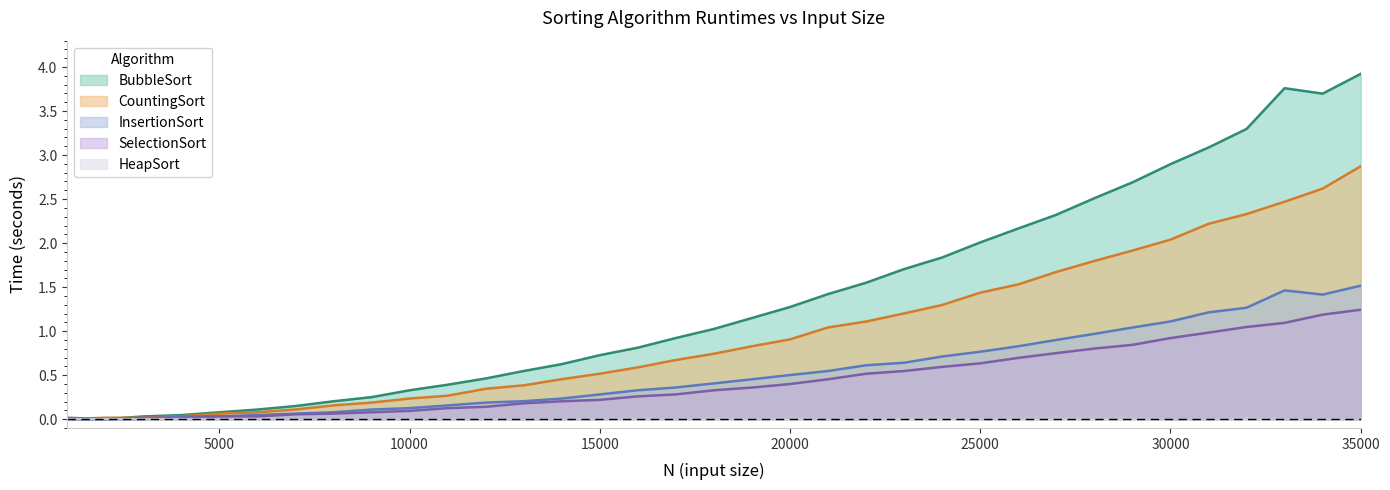

Reading left to right, extract all data points from this chart.

BubbleSort: 1000=0.0	2000=0.0	3000=0.0	4000=0.0	5000=0.1	6000=0.1	7000=0.1	8000=0.2	9000=0.2	10000=0.3	11000=0.4	12000=0.5	13000=0.5	14000=0.6	15000=0.7	16000=0.8	17000=0.9	18000=1.0	19000=1.1	20000=1.3	21000=1.4	22000=1.6	23000=1.7	24000=1.8	25000=2.0	26000=2.2	27000=2.3	28000=2.5	29000=2.7	30000=2.9	31000=3.1	32000=3.3	33000=3.8	34000=3.7	35000=3.9
InsertionSort: 1000=0.0	2000=0.0	3000=0.0	4000=0.0	5000=0.0	6000=0.0	7000=0.1	8000=0.1	9000=0.1	10000=0.1	11000=0.2	12000=0.2	13000=0.2	14000=0.2	15000=0.3	16000=0.3	17000=0.4	18000=0.4	19000=0.5	20000=0.5	21000=0.5	22000=0.6	23000=0.6	24000=0.7	25000=0.8	26000=0.8	27000=0.9	28000=1.0	29000=1.0	30000=1.1	31000=1.2	32000=1.3	33000=1.5	34000=1.4	35000=1.5
SelectionSort: 1000=0.0	2000=0.0	3000=0.0	4000=0.0	5000=0.0	6000=0.0	7000=0.1	8000=0.1	9000=0.1	10000=0.1	11000=0.1	12000=0.1	13000=0.2	14000=0.2	15000=0.2	16000=0.3	17000=0.3	18000=0.3	19000=0.4	20000=0.4	21000=0.5	22000=0.5	23000=0.5	24000=0.6	25000=0.6	26000=0.7	27000=0.8	28000=0.8	29000=0.8	30000=0.9	31000=1.0	32000=1.0	33000=1.1	34000=1.2	35000=1.2
CountingSort: 1000=0.0	2000=0.0	3000=0.0	4000=0.0	5000=0.1	6000=0.1	7000=0.1	8000=0.2	9000=0.2	10000=0.2	11000=0.3	12000=0.3	13000=0.4	14000=0.5	15000=0.5	16000=0.6	17000=0.7	18000=0.7	19000=0.8	20000=0.9	21000=1.0	22000=1.1	23000=1.2	24000=1.3	25000=1.4	26000=1.5	27000=1.7	28000=1.8	29000=1.9	30000=2.0	31000=2.2	32000=2.3	33000=2.5	34000=2.6	35000=2.9
HeapSort: 1000=0.0	2000=0.0	3000=0.0	4000=0.0	5000=0.0	6000=0.0	7000=0.0	8000=0.0	9000=0.0	10000=0.0	11000=0.0	12000=0.0	13000=0.0	14000=0.0	15000=0.0	16000=0.0	17000=0.0	18000=0.0	19000=0.0	20000=0.0	21000=0.0	22000=0.0	23000=0.0	24000=0.0	25000=0.0	26000=0.0	27000=0.0	28000=0.0	29000=0.0	30000=0.0	31000=0.0	32000=0.0	33000=0.0	34000=0.0	35000=0.0